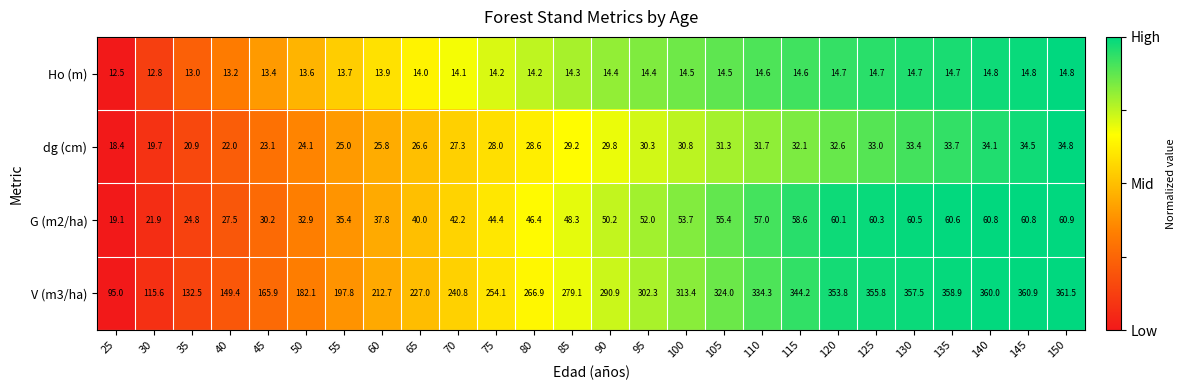

Count the number of data series in this chart.

4